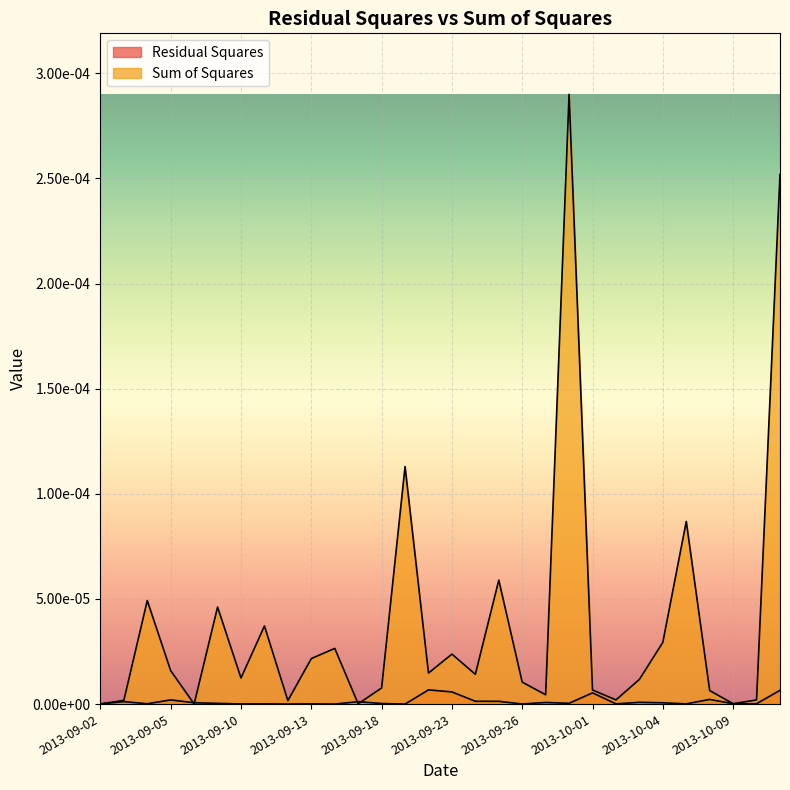

Which series has the widest spread of values?

Sum of Squares